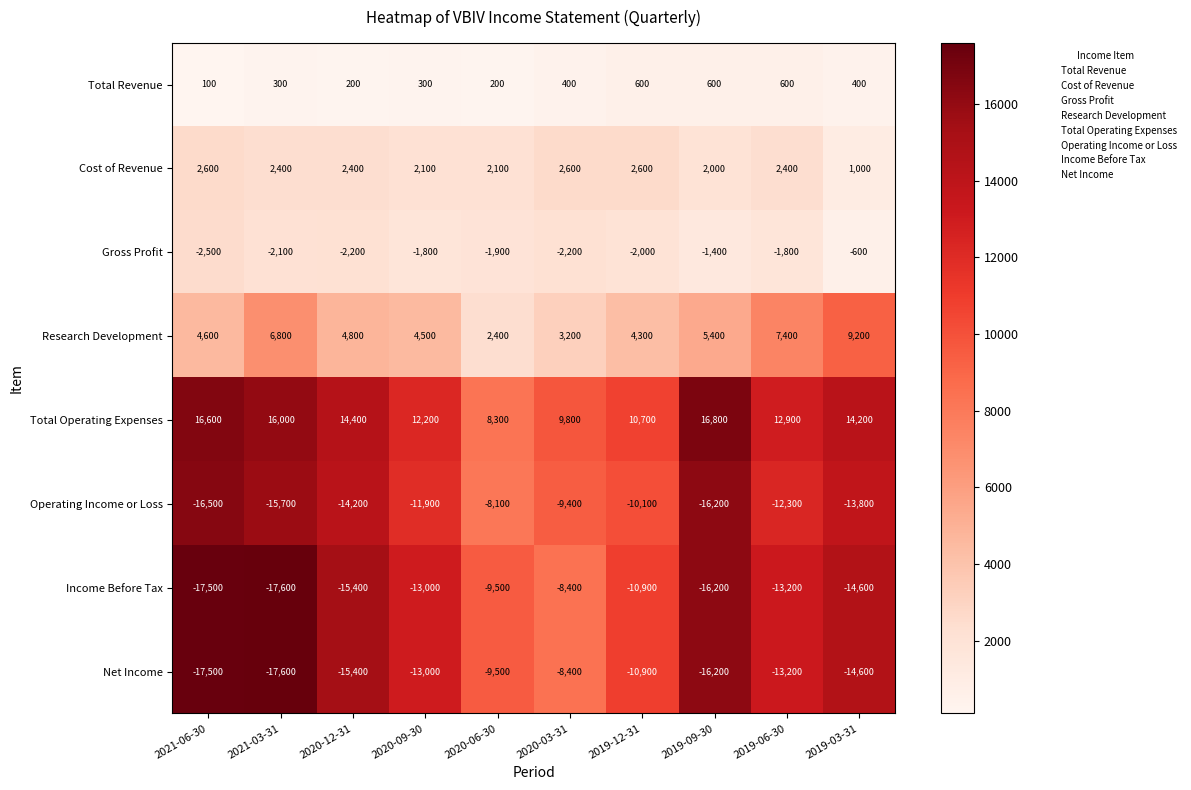

What is the sum of the Gross Profit values at 2019-06-30 and 2020-09-30?

-3600